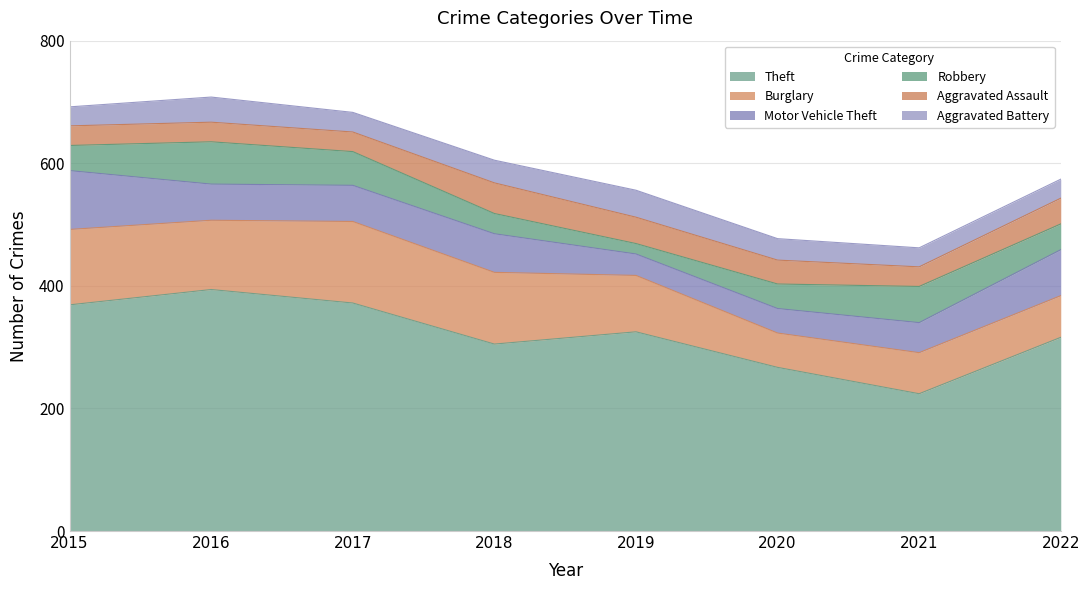

How many data points in Motor Vehicle Theft are less than 59?

3